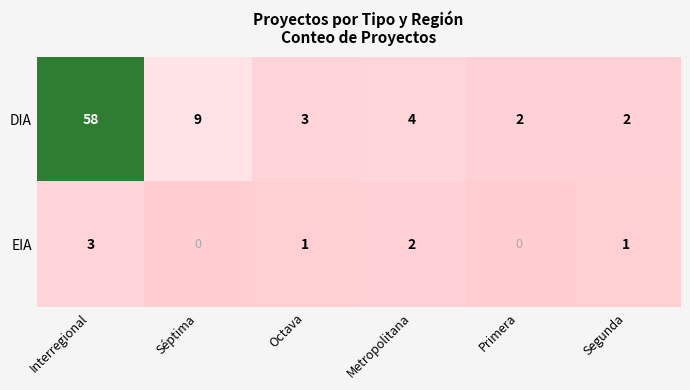

The DIA series shows 2 at Octava. True or false?

False